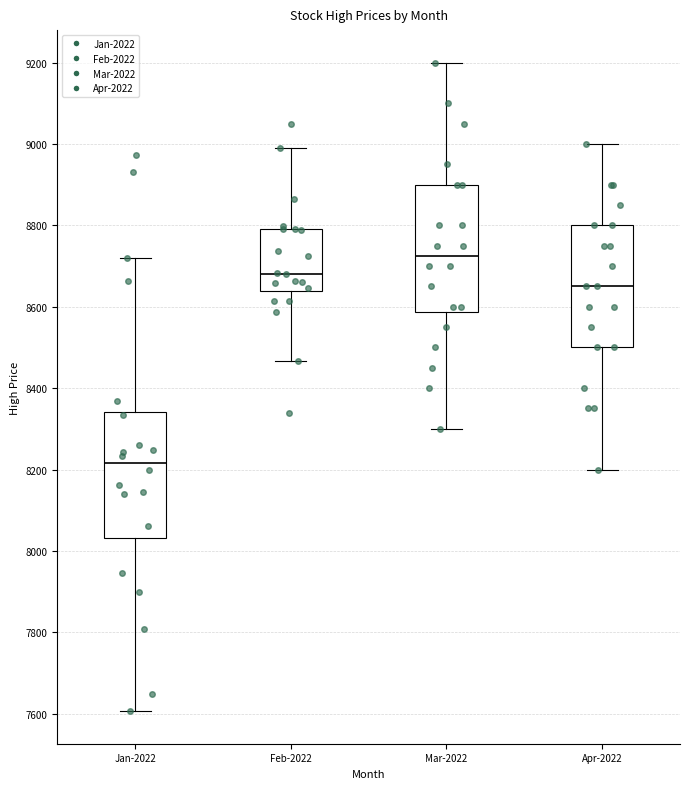

Reading left to right, read every box against the y-axis: the position of its median line, the range the box covers, and the ends of its whiskers. The values are not printed on the chart, so give them approximately, as read against the axis.

Jan-2022: median 8220, box 8040 to 8340, whiskers 7600 to 8720
Feb-2022: median 8680, box 8640 to 8800, whiskers 8460 to 8980
Mar-2022: median 8720, box 8580 to 8900, whiskers 8300 to 9200
Apr-2022: median 8660, box 8500 to 8800, whiskers 8200 to 9000